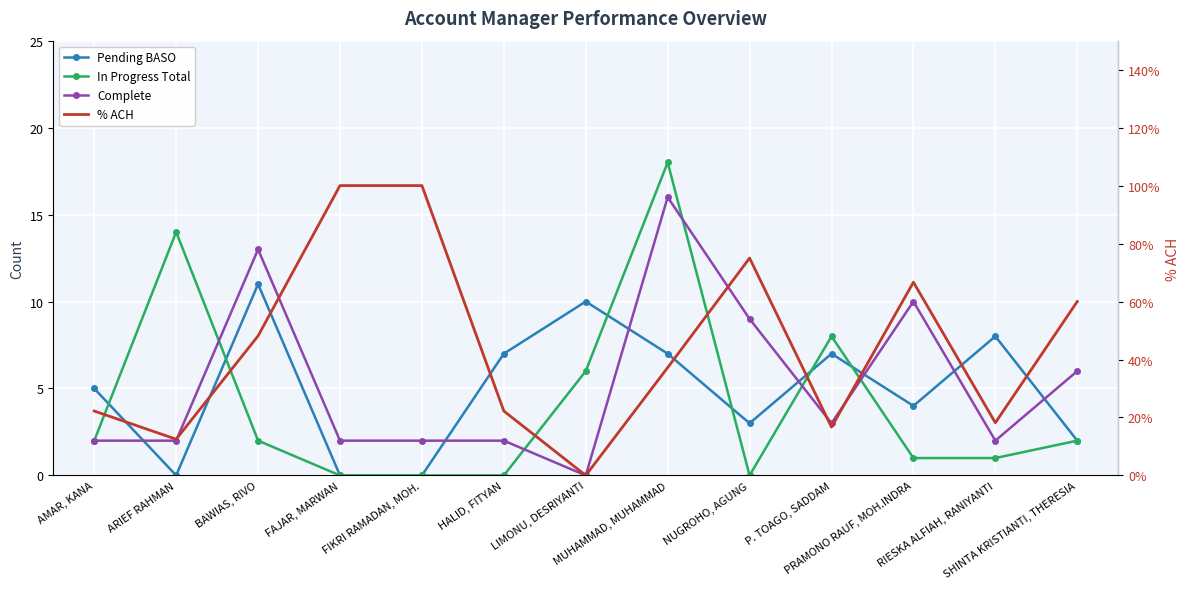

How many interior local peaks does the Pending BASO series have?

4